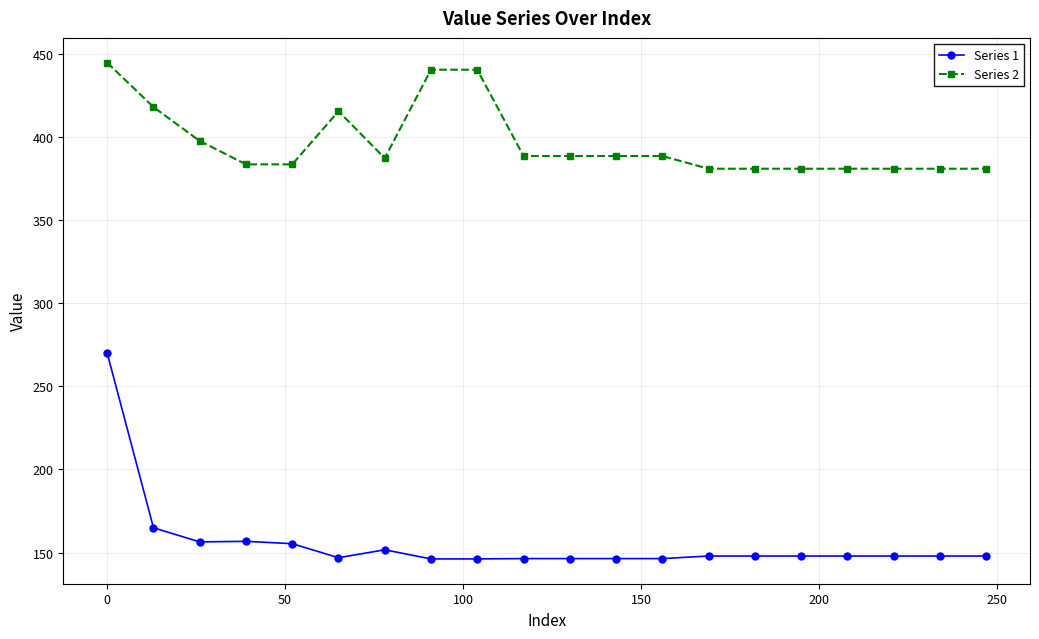

True or false: Series 2 and Series 1 cross at least once.

False